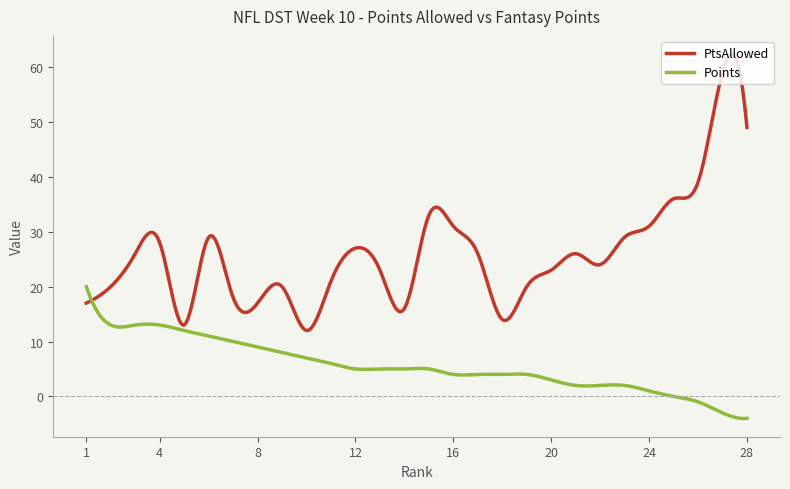

What is the minimum value shown in the chart?

-4.0